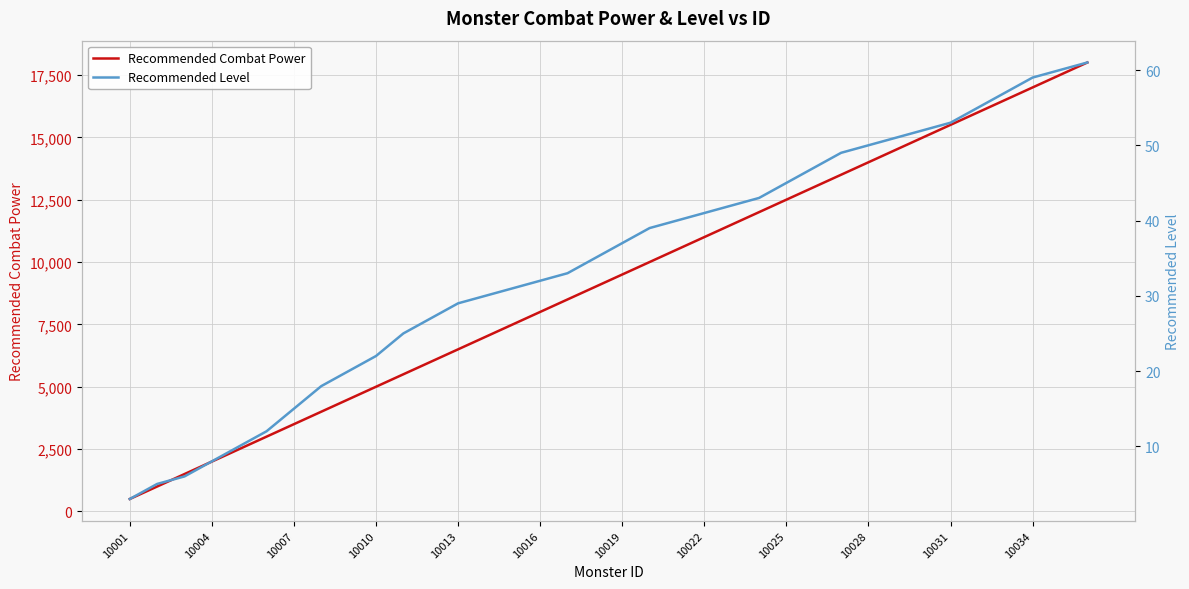

Which category has the lowest value across all series?

10001